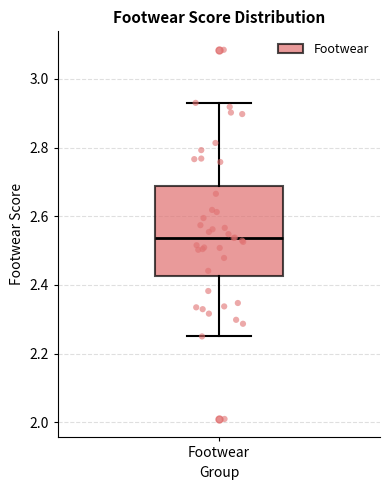

Where is the lower edge of the box for Footwear on the y-axis? The values are not printed on the chart, so give them approximately, as read against the axis.

2.42